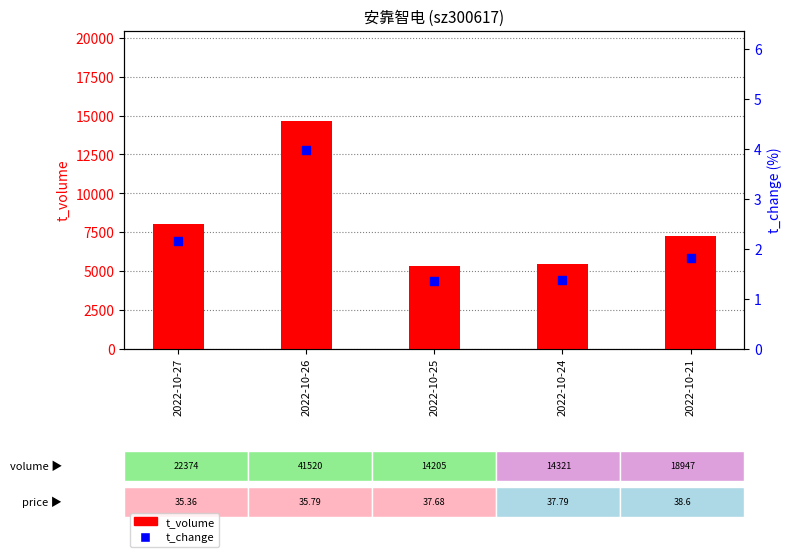

Is the value of t_change at 2022-10-21 greater than the value of t_volume at 2022-10-21?

No